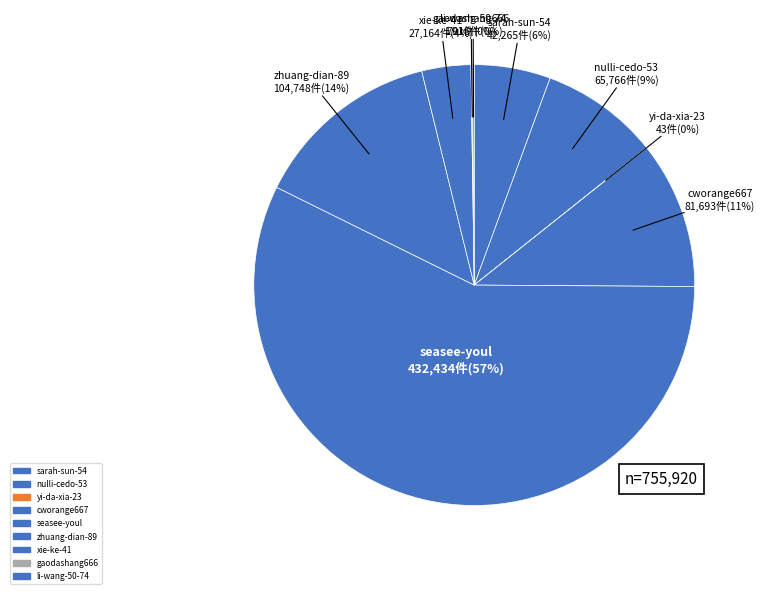

What is the largest slice in the pie chart?

seasee-youl